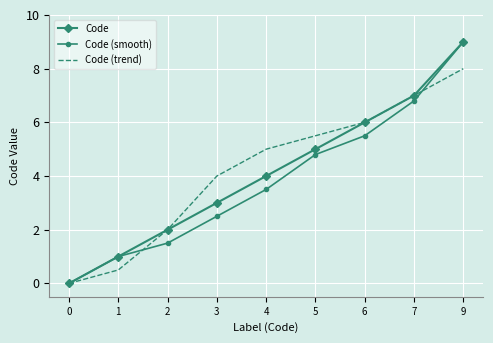

At which category is the sum across all series the highest?

9